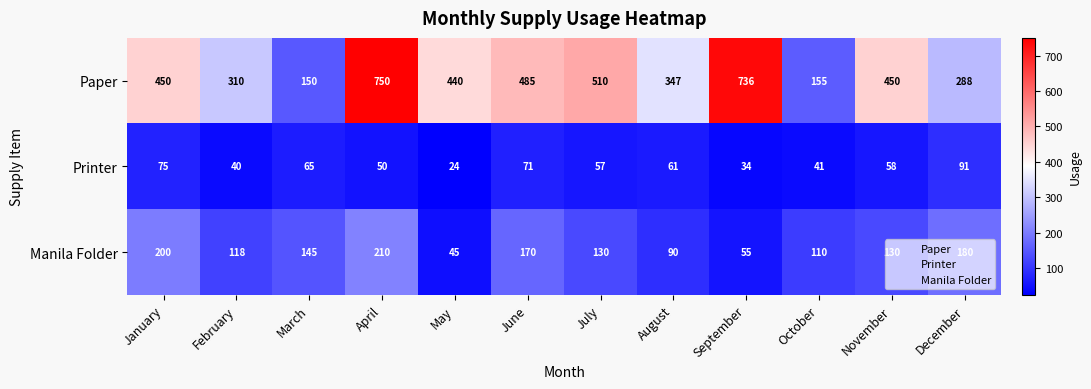

Rank the series by their maximum value, from highest to lowest.

Paper, Manila Folder, Printer